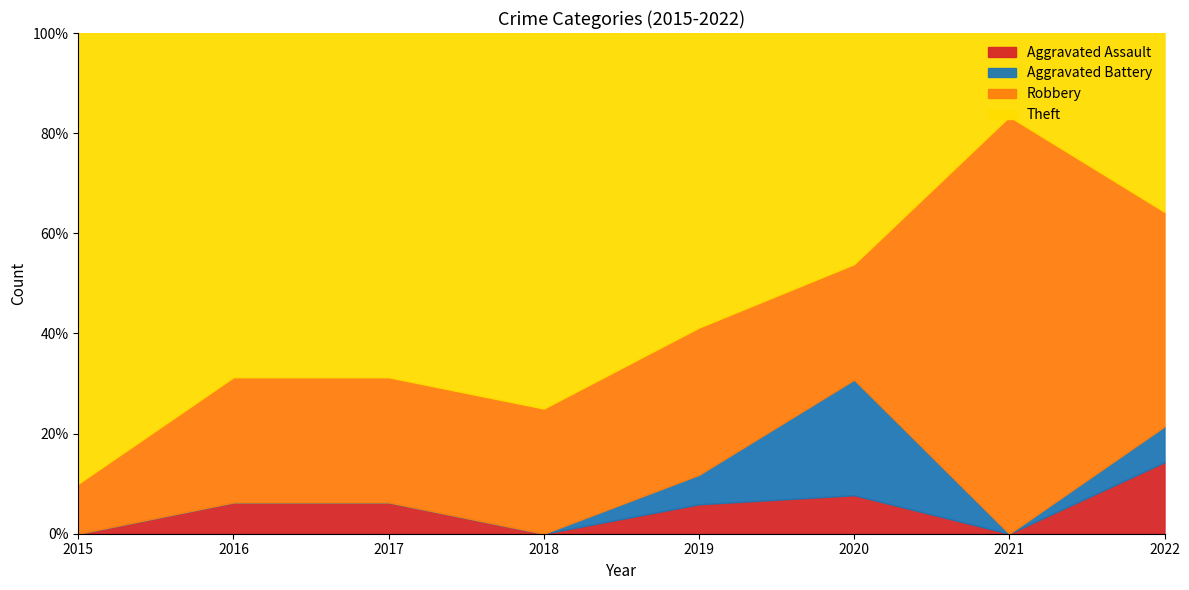

How many lines are shown in the chart?

4